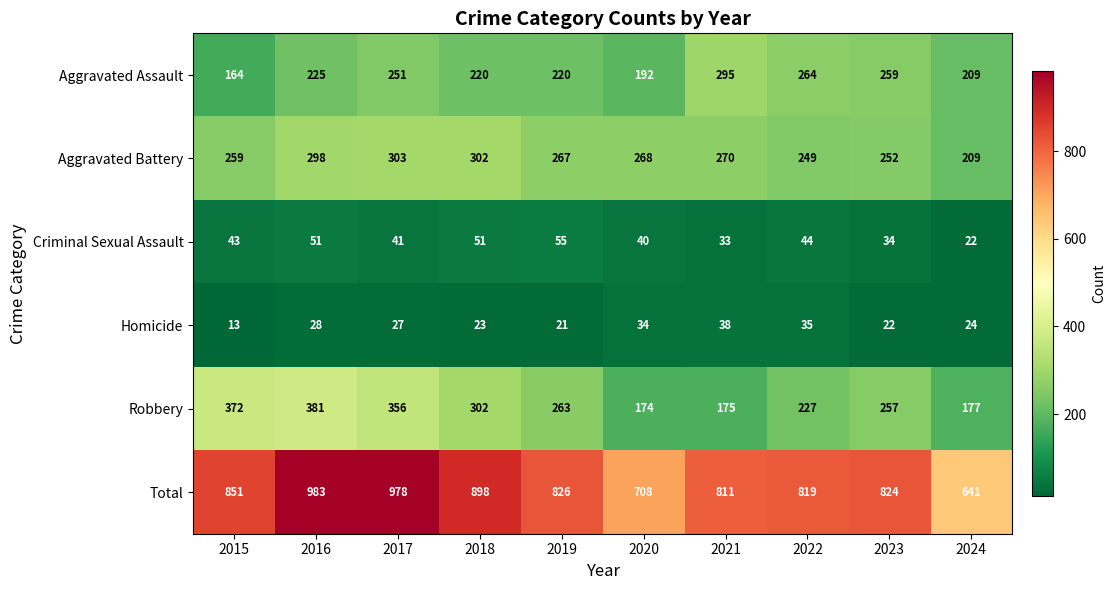

Rank the series at 2022 from lowest to highest value.

Homicide, Criminal Sexual Assault, Robbery, Aggravated Battery, Aggravated Assault, Total